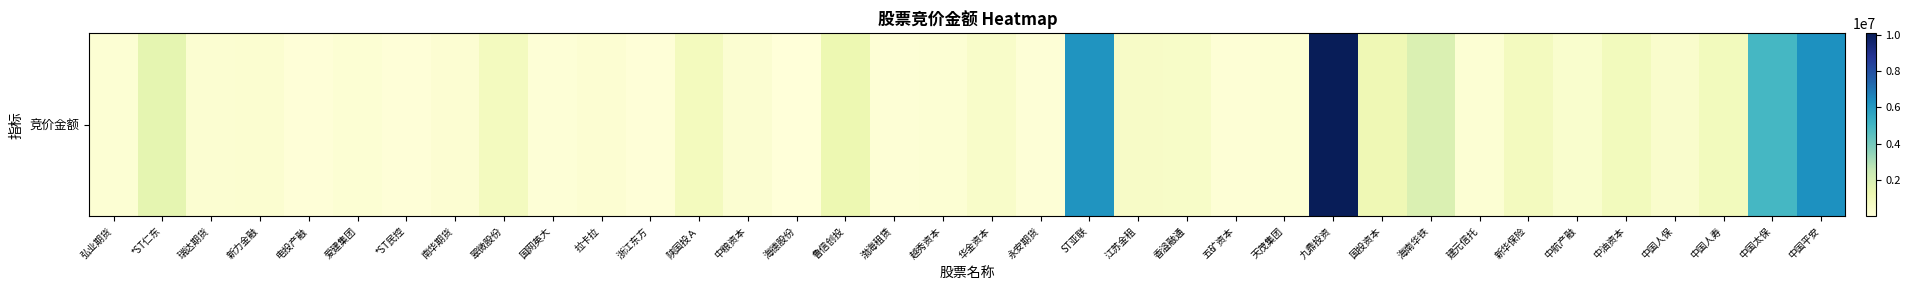

List the labels in order of value, largest first.

九鼎投资, 中国平安, ST亚联, 中国太保, 海南华铁, *ST仁东, 鲁信创投, 国投资本, 中国人寿, 中油资本, 陕国投Ａ, 新华保险, 翠微股份, 江苏金租, 香溢融通, 华金资本, 中国人保, 中航产融, 新力金融, 瑞达期货, 中粮资本, 南华期货, 拉卡拉, 建元信托, 弘业期货, 爱建集团, 天茂集团, 越秀资本, 五矿资本, 渤海租赁, 国网英大, 永安期货, 电投产融, *ST民控, 浙江东方, 海德股份